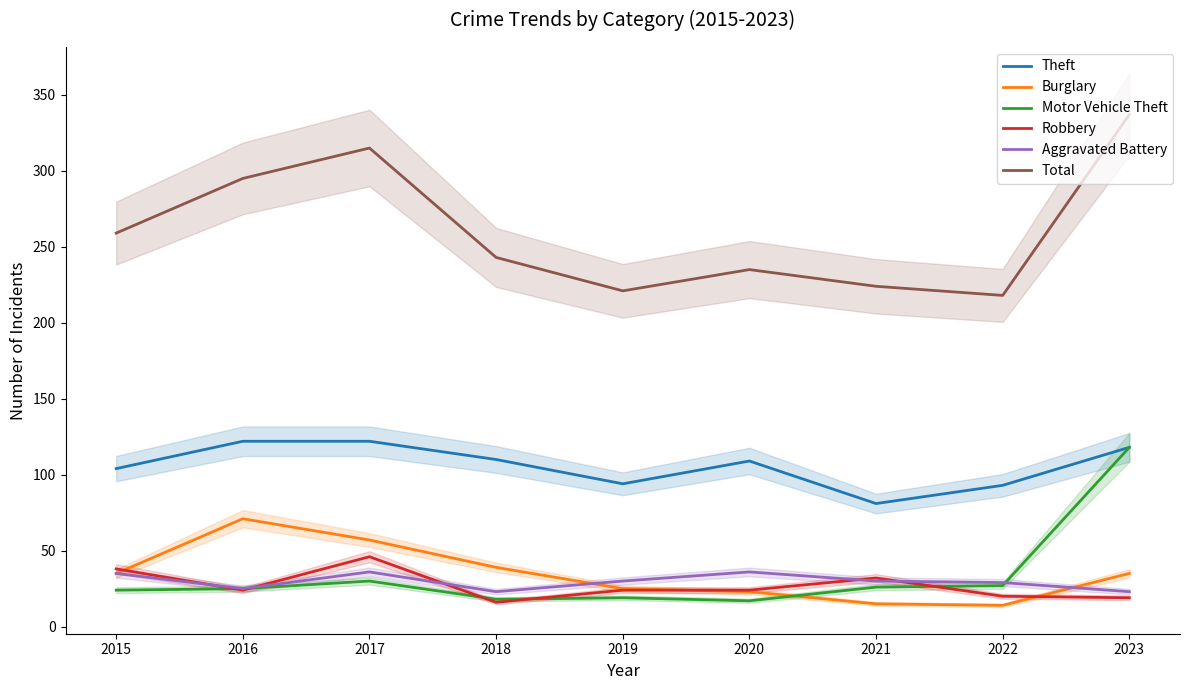

What is the maximum value for Total?

337